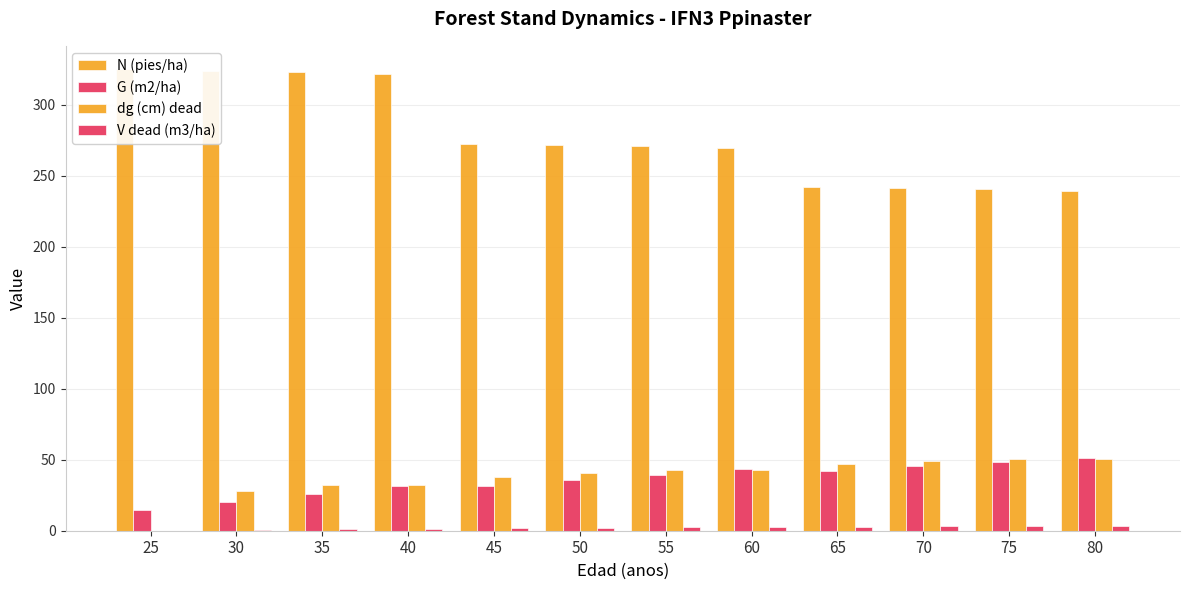

What is the value of the dg (cm) dead bar at the 7th from the left?

43.1